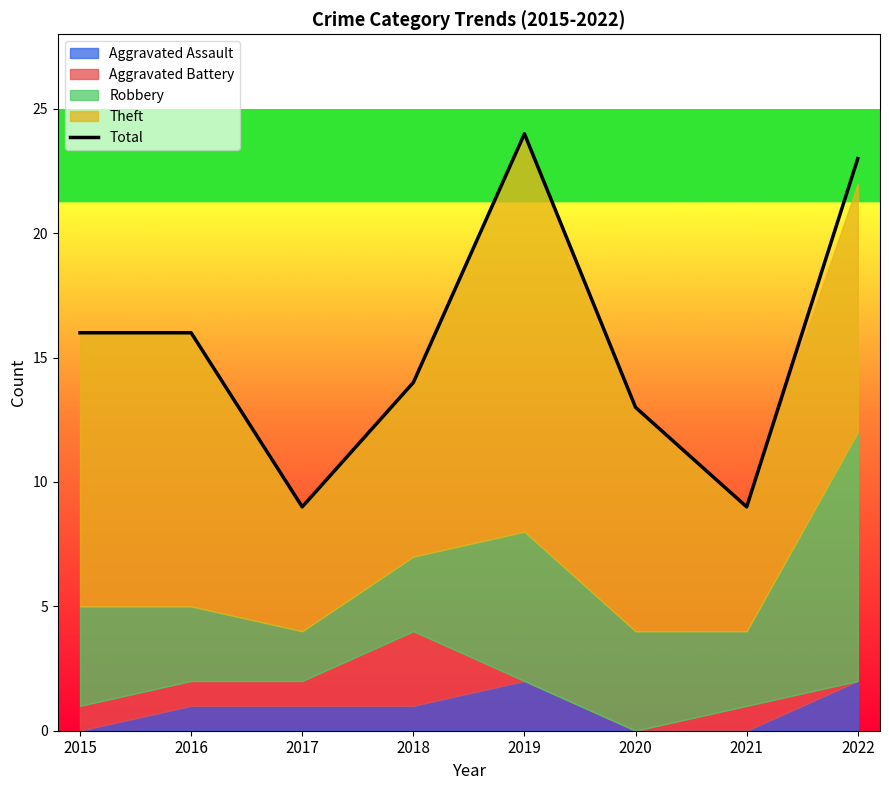

Reading left to right, list all the values displayed in this chart.

16	16	9	14	24	13	9	23